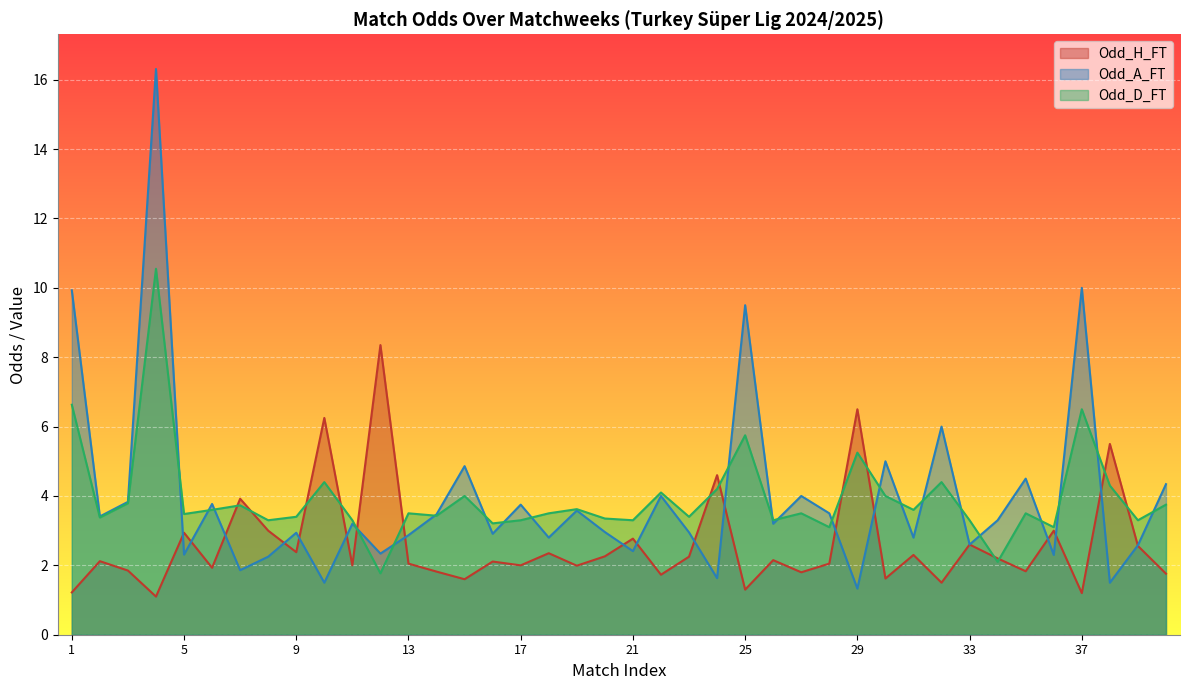

How many lines are shown in the chart?

3